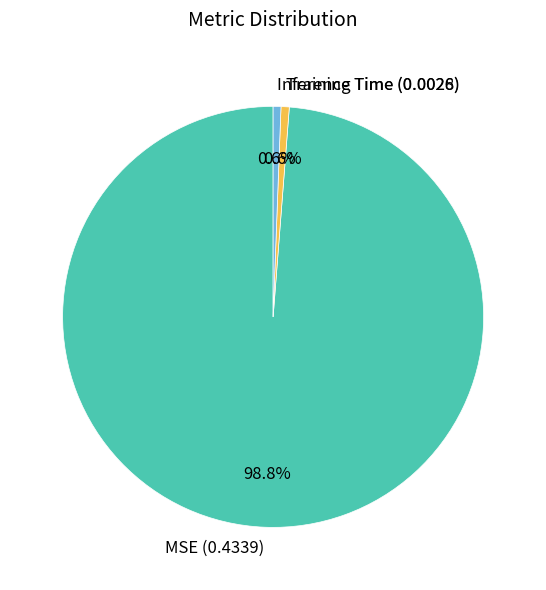

Between Training Time (0.0028) and MSE (0.4339), which is larger?

MSE (0.4339)